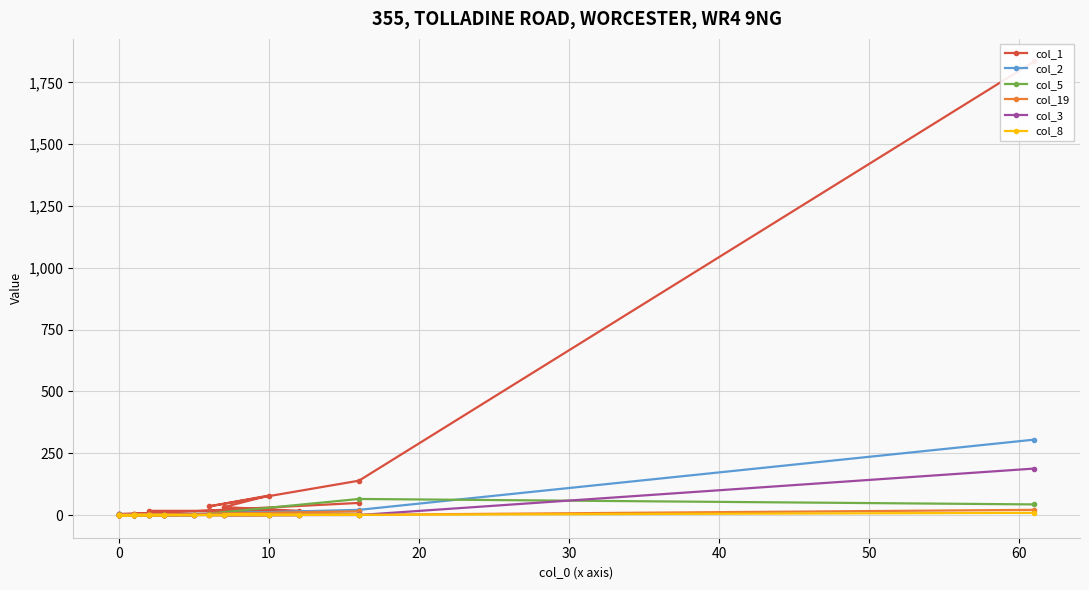

Is it true that col_5 equals 38 at 14?

False